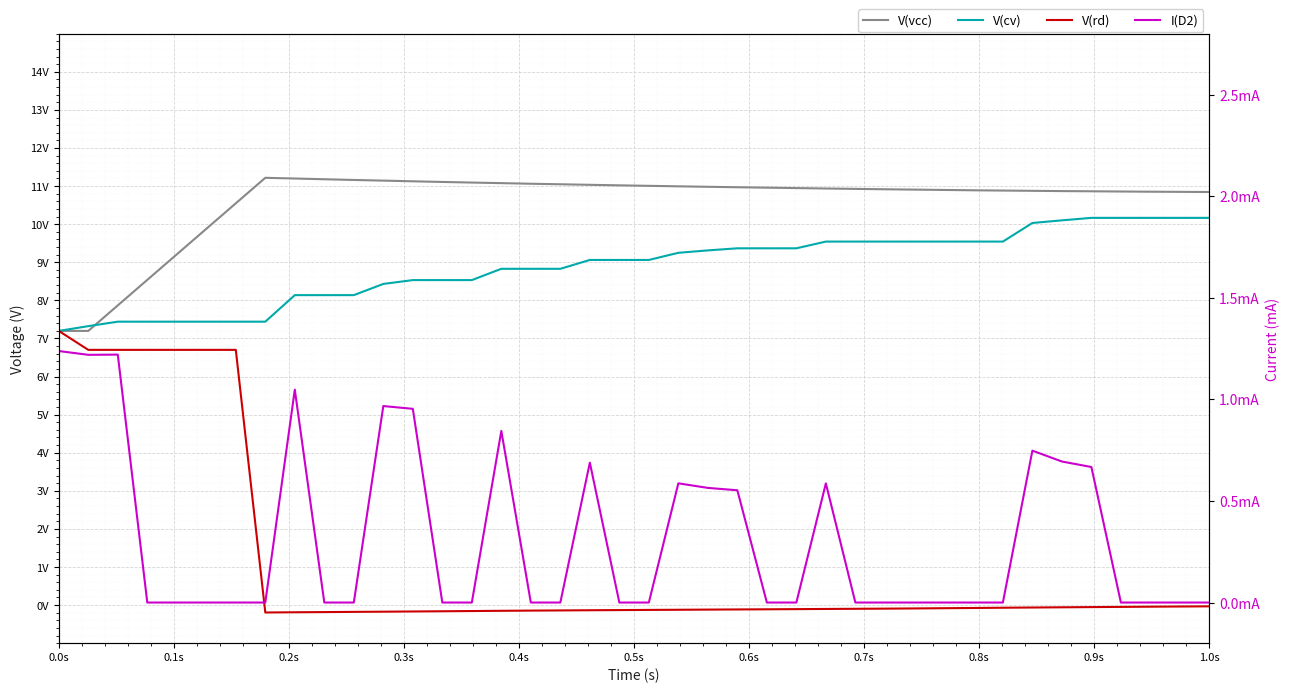

True or false: V(cv) has a value of 16.9 at 33.

False